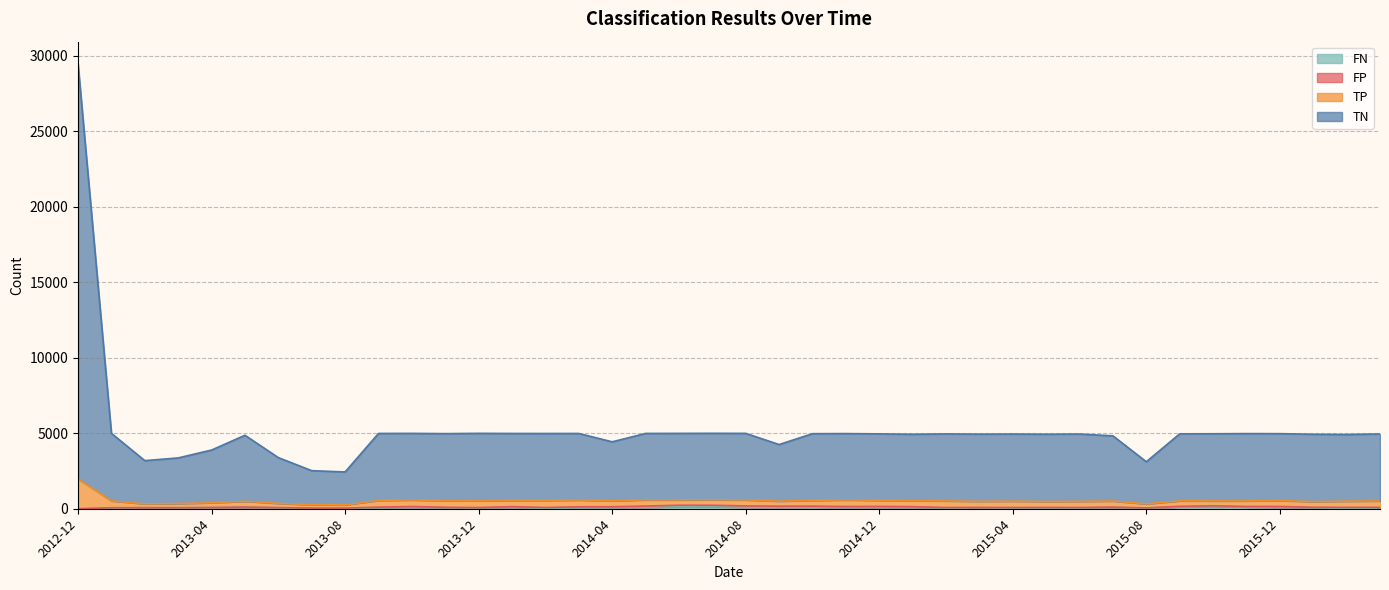

At which category is the sum across all series the highest?

2012-12